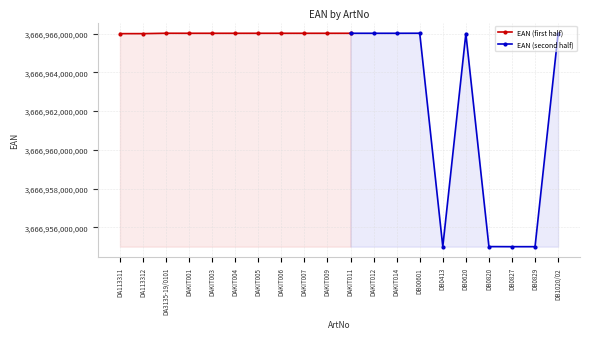

What is the difference between the second highest and minimum values?

11018604